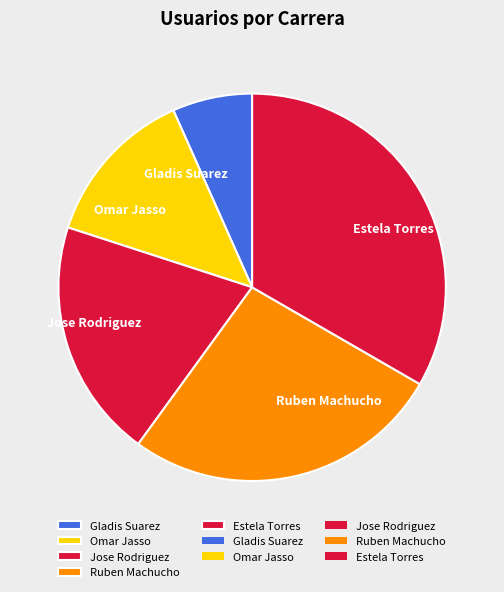

Which slice is the smallest?

Gladis Suarez